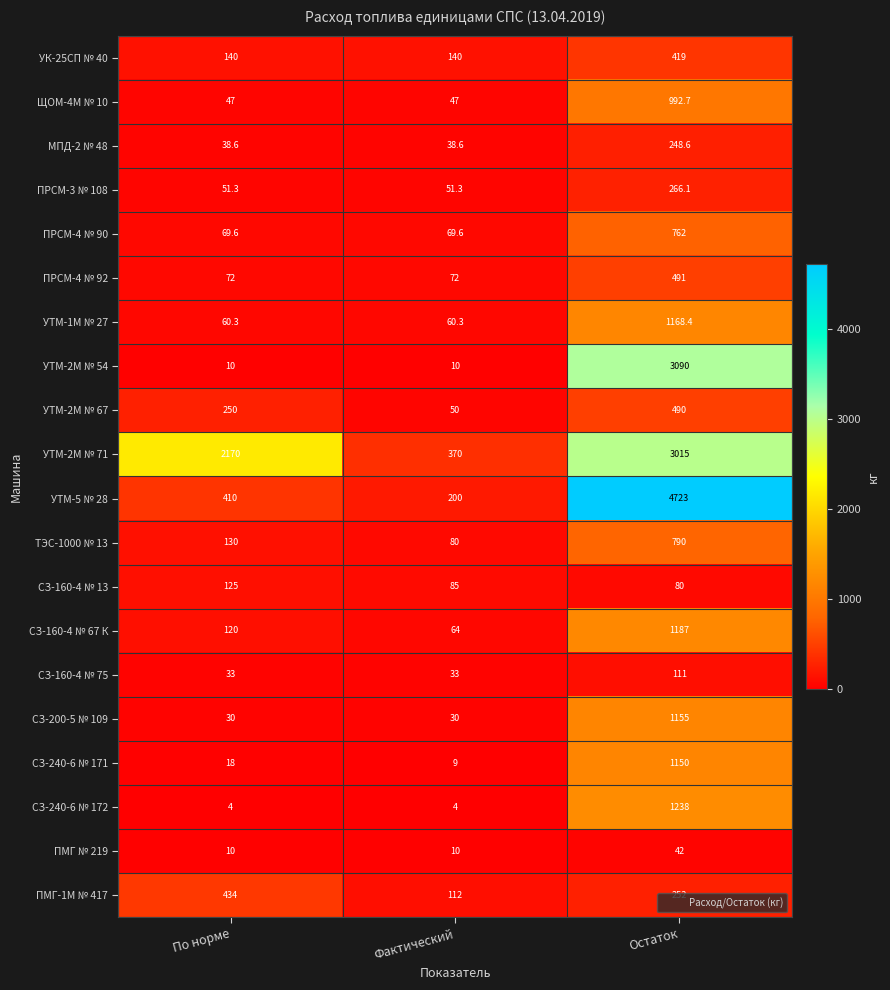

Which label corresponds to the largest value in the chart?

Остаток